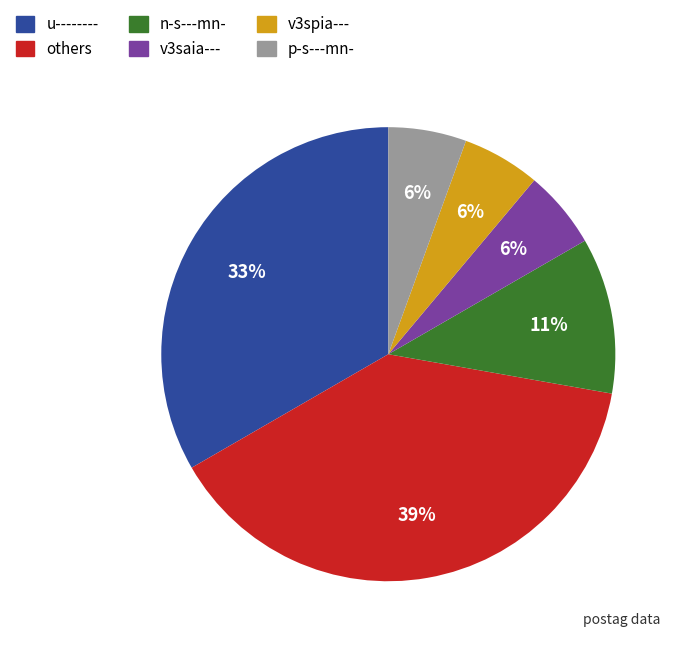

Is there a majority slice in this chart?

No